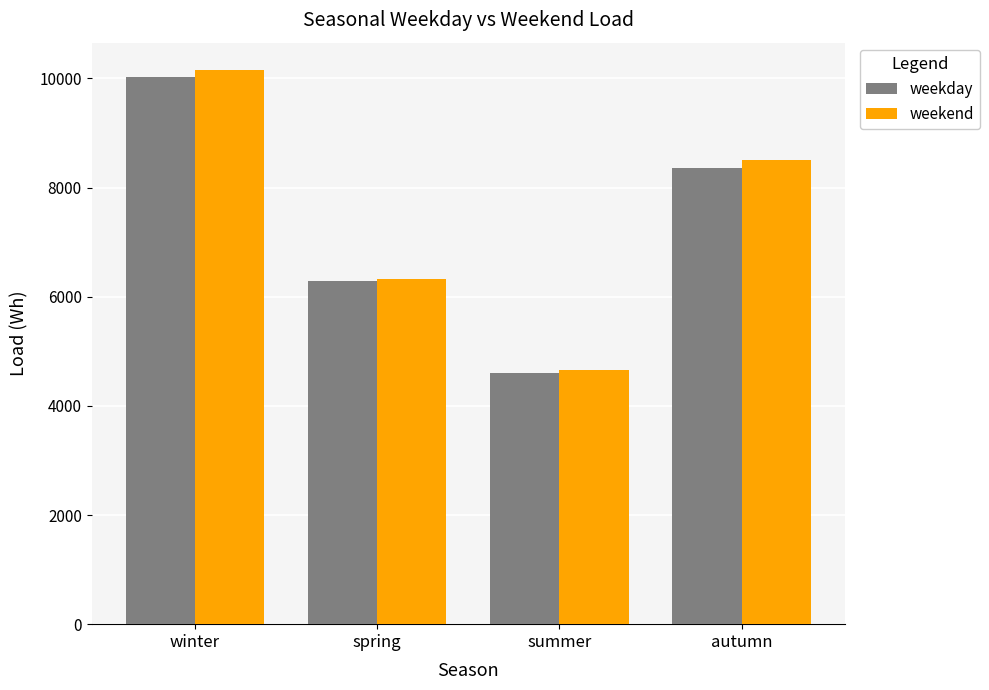

Rank the series by their maximum value, from lowest to highest.

weekday, weekend